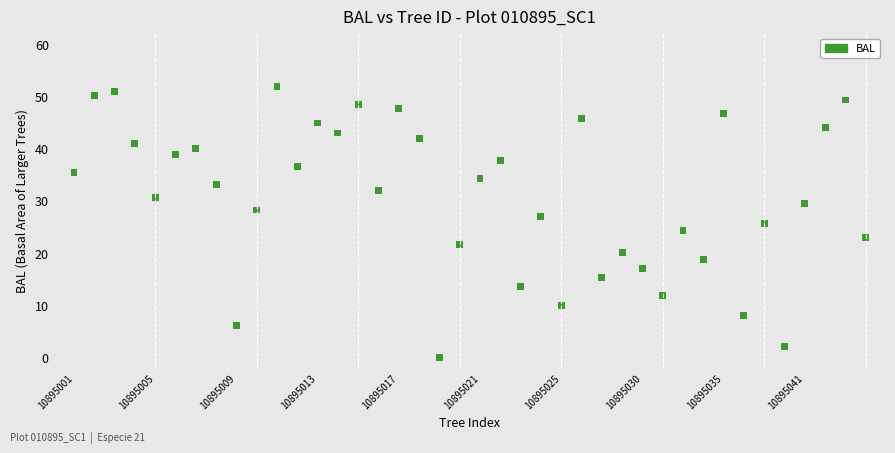

What is the range of X values (max minus min)?

39.0